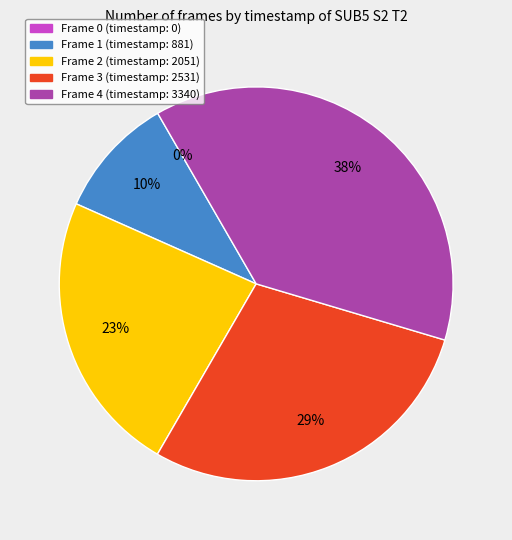

Is there any slice that represents more than half of the pie?

No